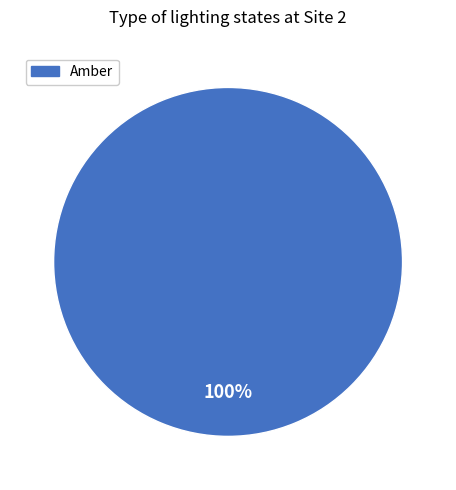

Is there any slice that represents more than half of the pie?

Yes